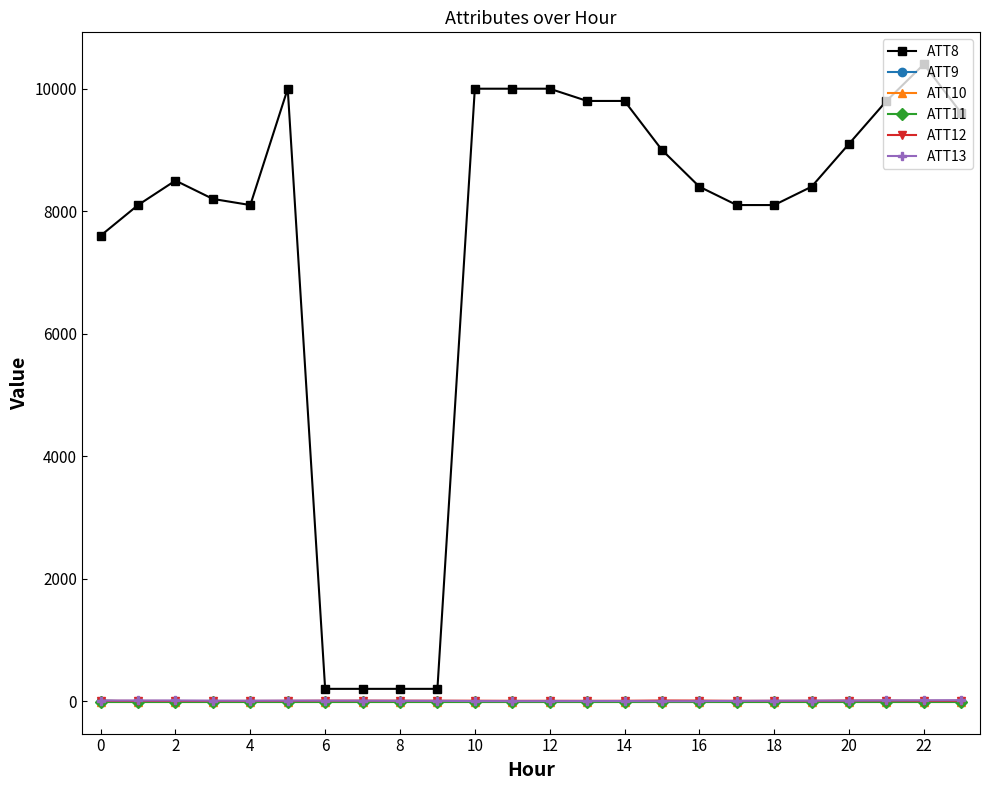

Does the chart have visible grid lines?

No